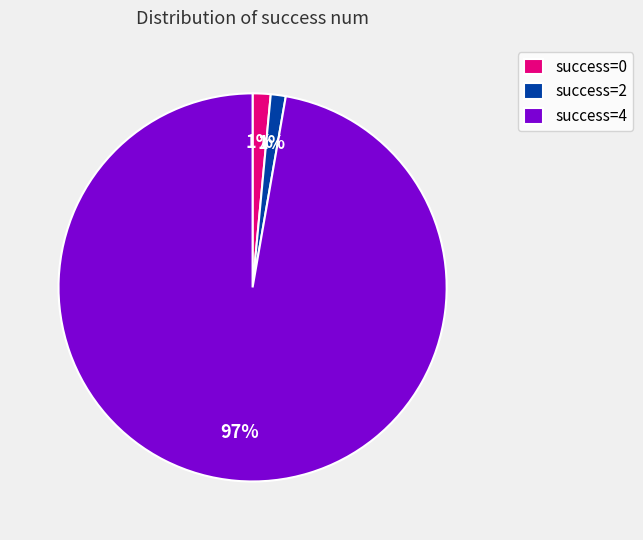

Which category has the biggest portion of the pie?

success=4